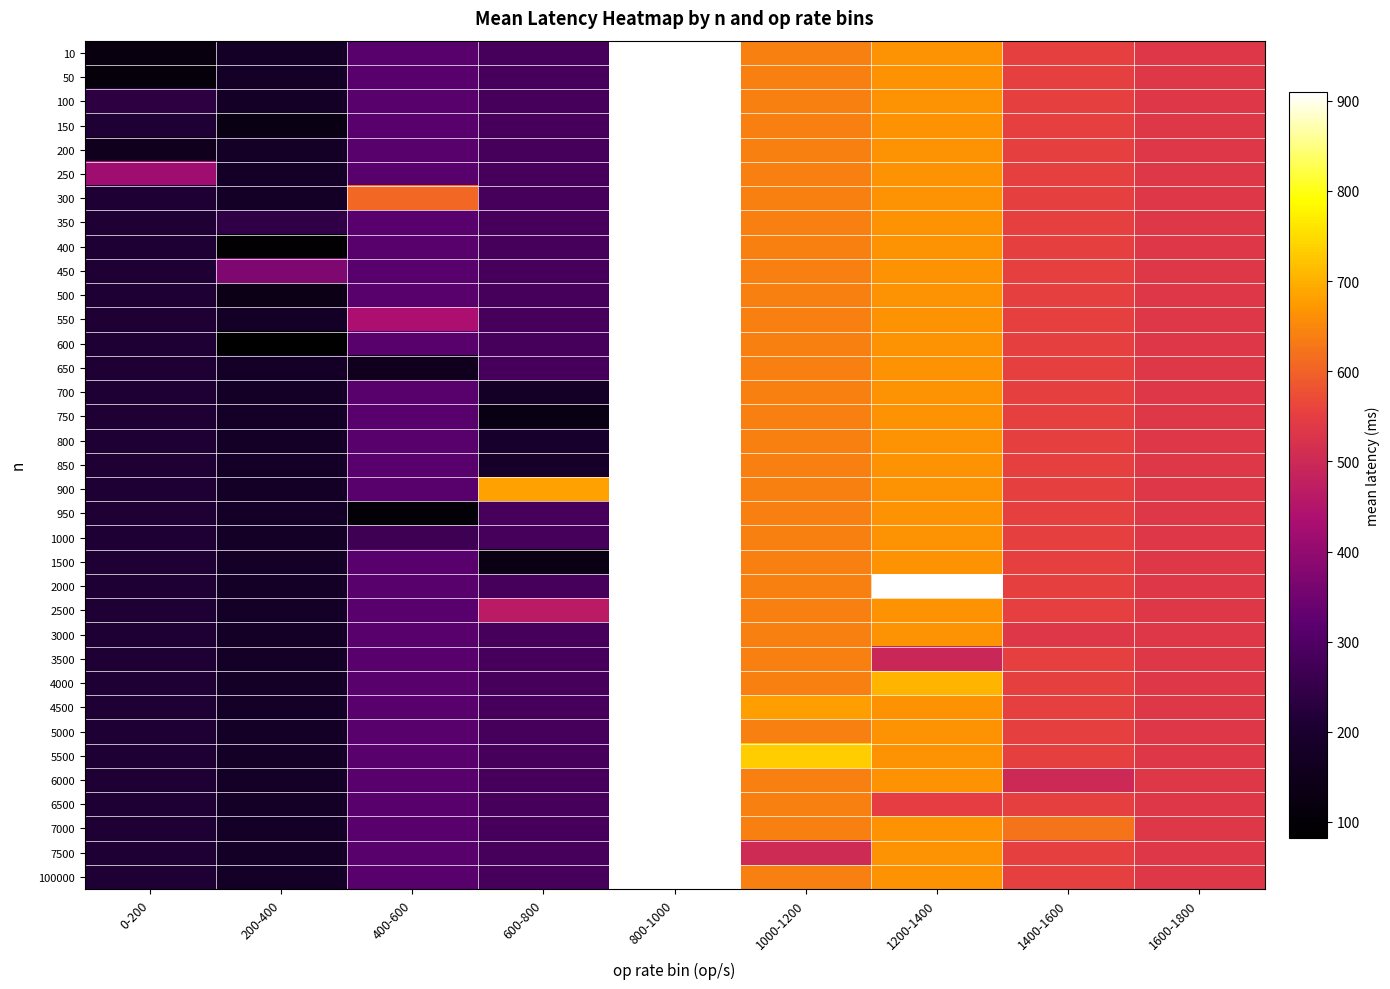

What is the spread (max minus min) of values at 1200-1400?

416.5